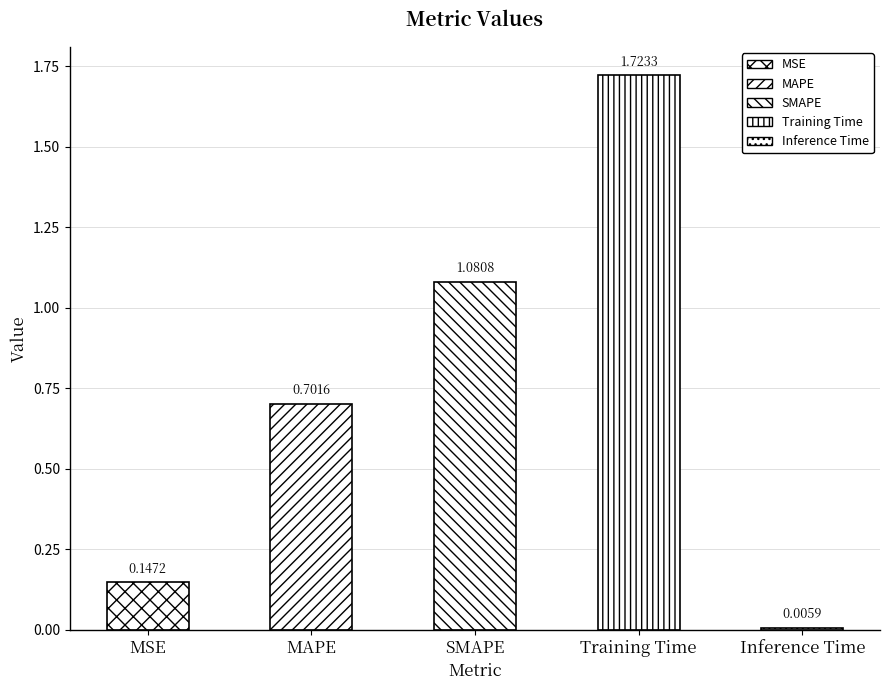

True or false: the data shows 0.7 at MAPE.

True